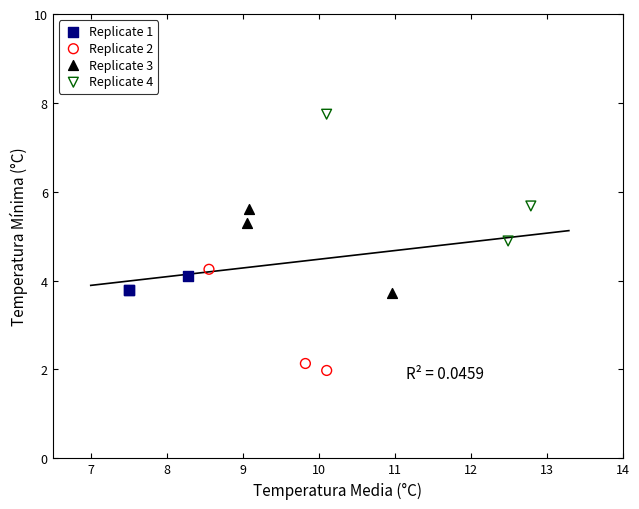

What are all the series names shown in the legend?

Replicate 1, Replicate 2, Replicate 3, Replicate 4